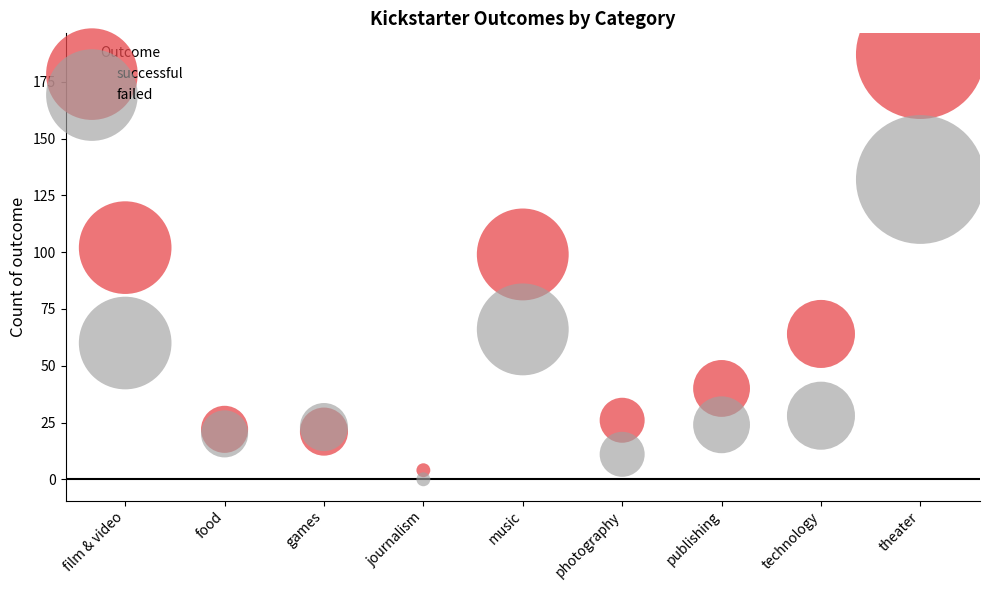

Which series has the widest spread of Y values?

successful